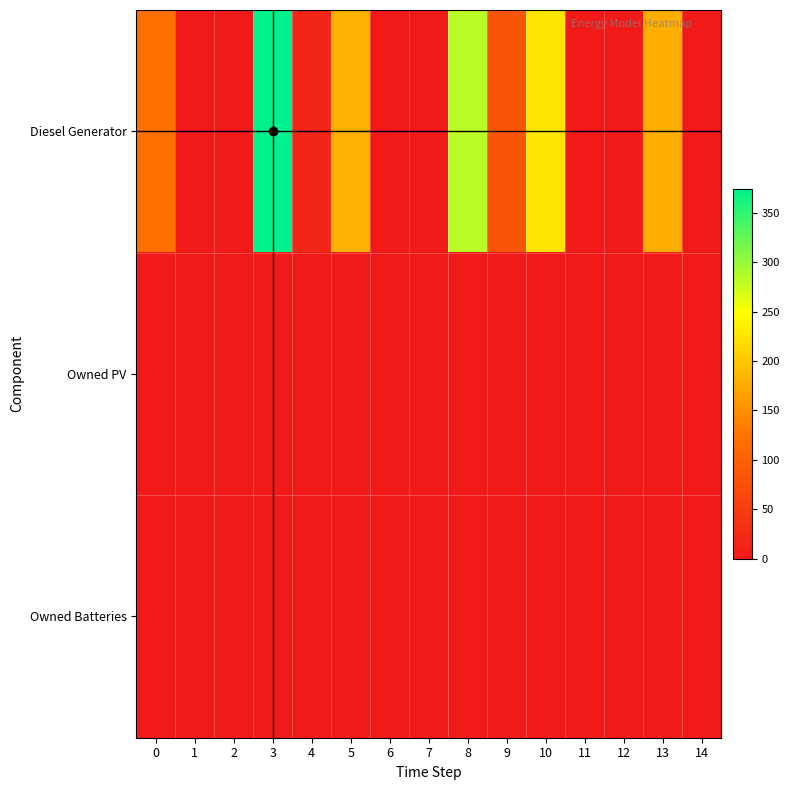

At how many categories does at least one series exceed 337?

1